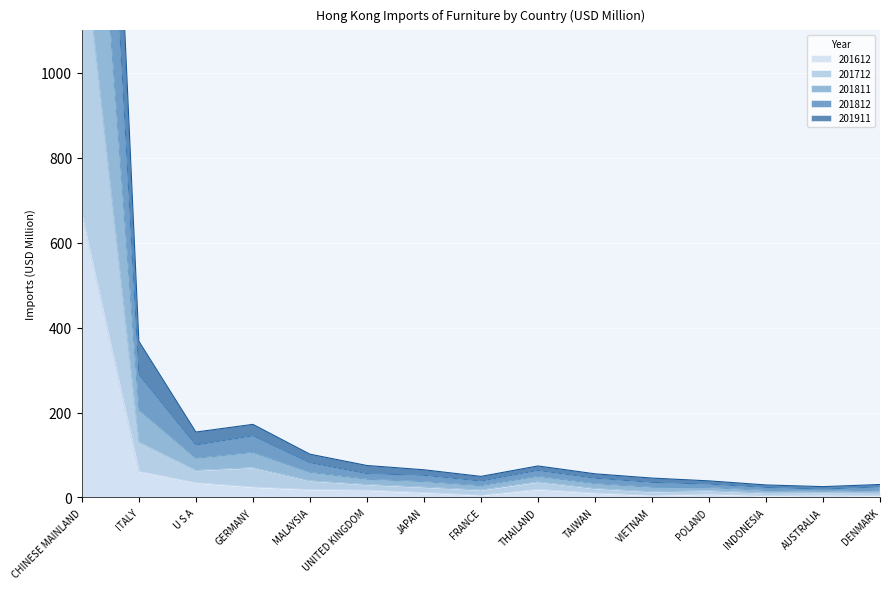

In 201712, how many points are lower than both neighbors (excluding endpoints)?

3